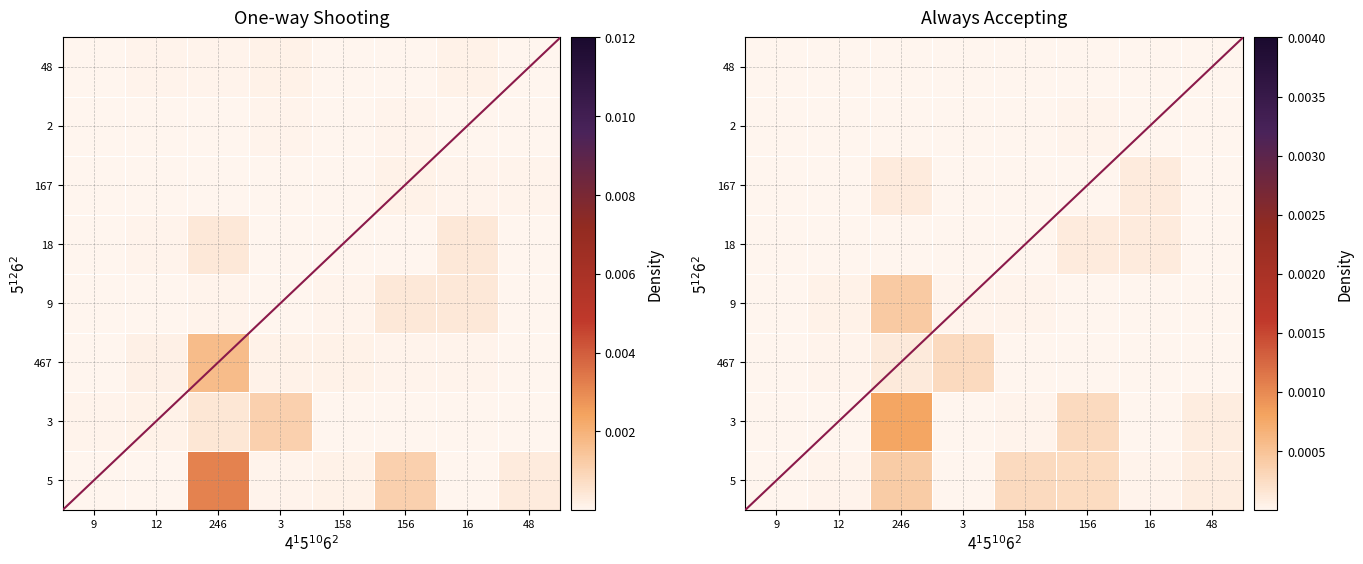

Rank the categories by 3 value from lowest to highest.

16, 12, 9, 3, 158, 48, 156, 246